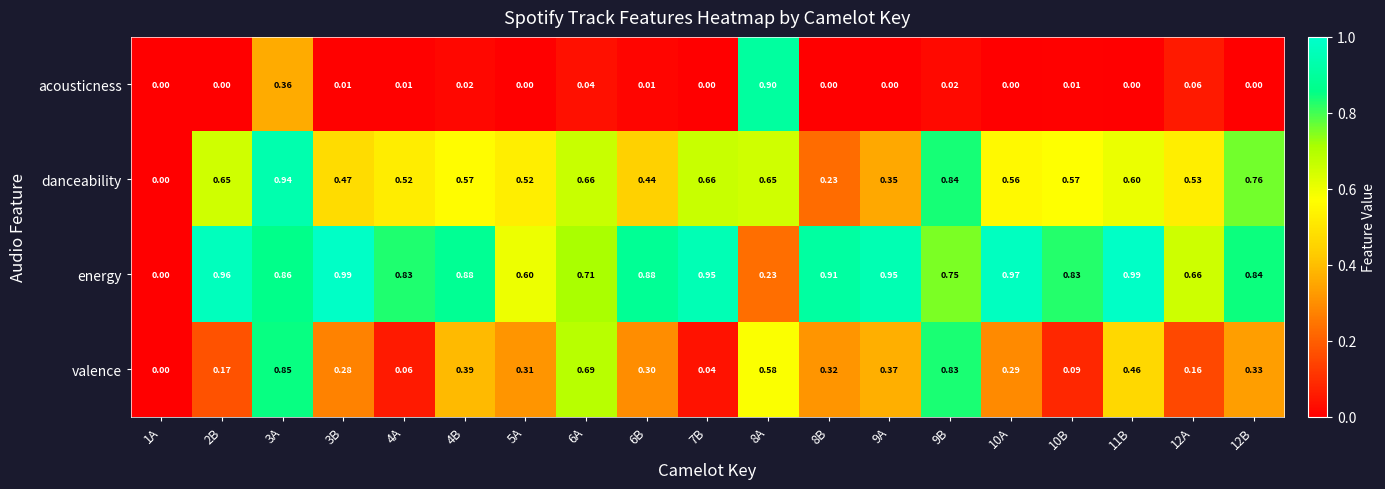

Which series has the widest spread of values?

energy